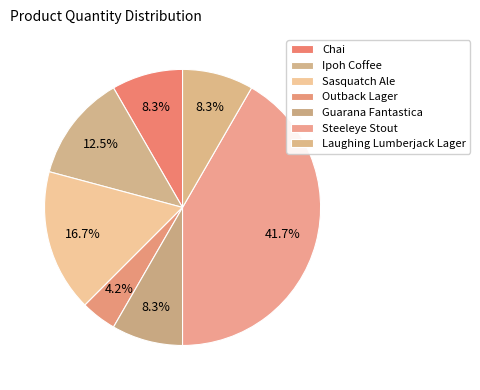

The Ipoh Coffee slice represents 12% of the pie. True or false?

True